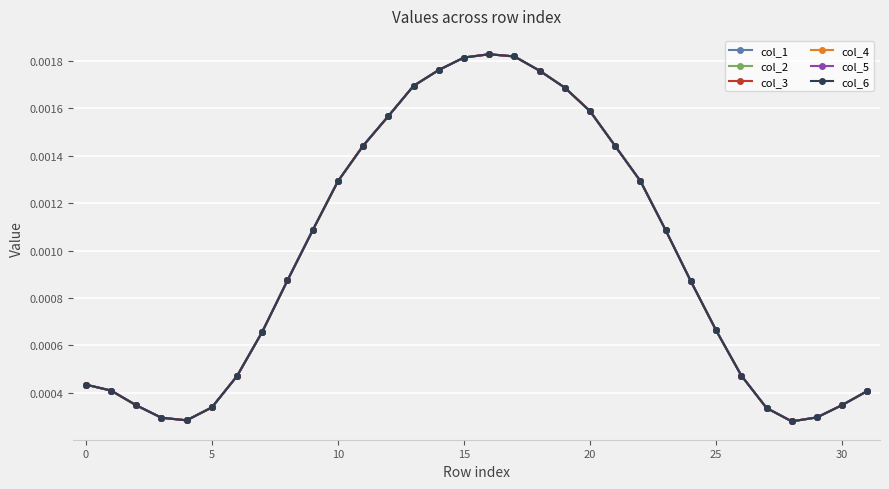

True or false: col_4 has more than 0 points higher than both neighbors.

True